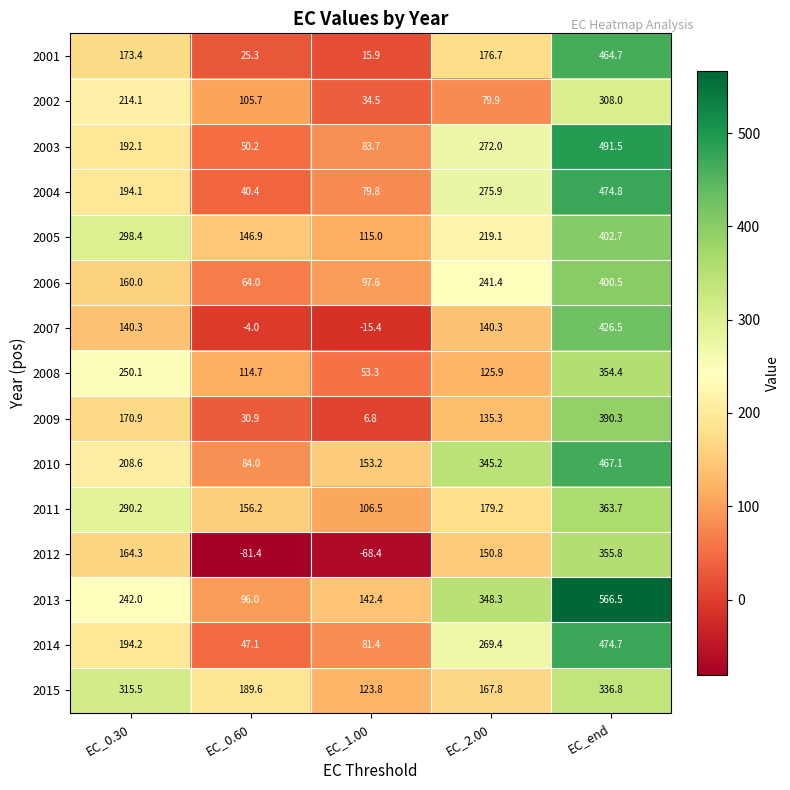

Count the number of data series in this chart.

15